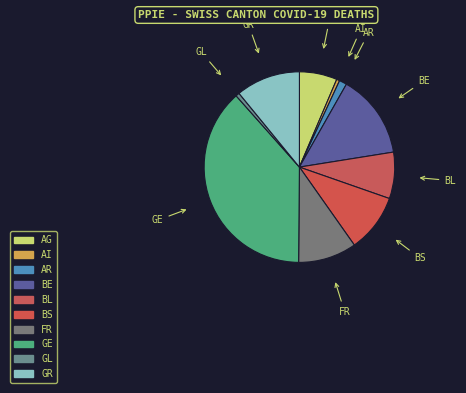

Count the number of slices in the pie.

10